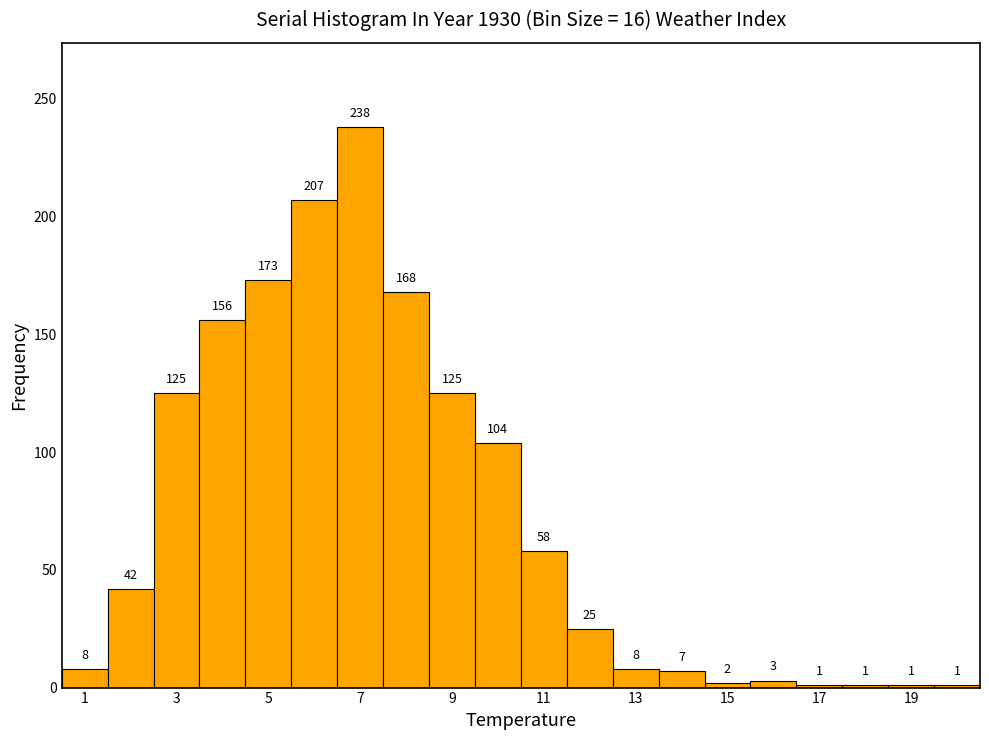

Reading left to right, list every bar in this chart as the range it spans on the x-axis followed by its height. The bar edges are not printed on the chart, so give them approximately, as read against the axis.

0.5 to 1.5: 8
1.5 to 2.5: 42
2.5 to 3.5: 125
3.5 to 4.5: 156
4.5 to 5.5: 173
5.5 to 6.5: 207
6.5 to 7.5: 238
7.5 to 8.5: 168
8.5 to 9.5: 125
9.5 to 10.5: 104
10.5 to 11.5: 58
11.5 to 12.5: 25
12.5 to 13.5: 8
13.5 to 14.5: 7
14.5 to 15.5: 2
15.5 to 16.5: 3
16.5 to 17.5: 1
17.5 to 18.5: 1
18.5 to 19.5: 1
19.5 to 20.5: 1